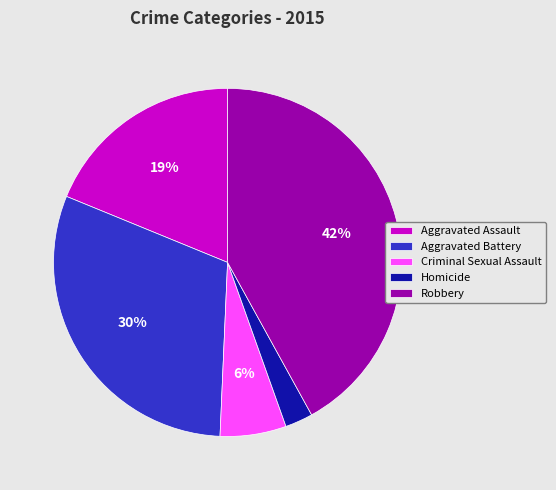

Do Aggravated Battery and Robbery together represent more than half of the pie?

Yes